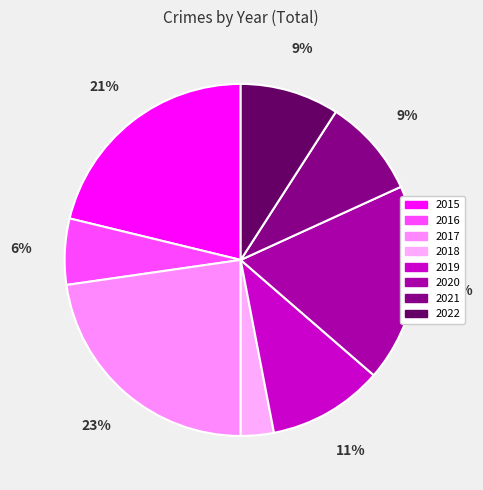

What is the largest slice in the pie chart?

2017